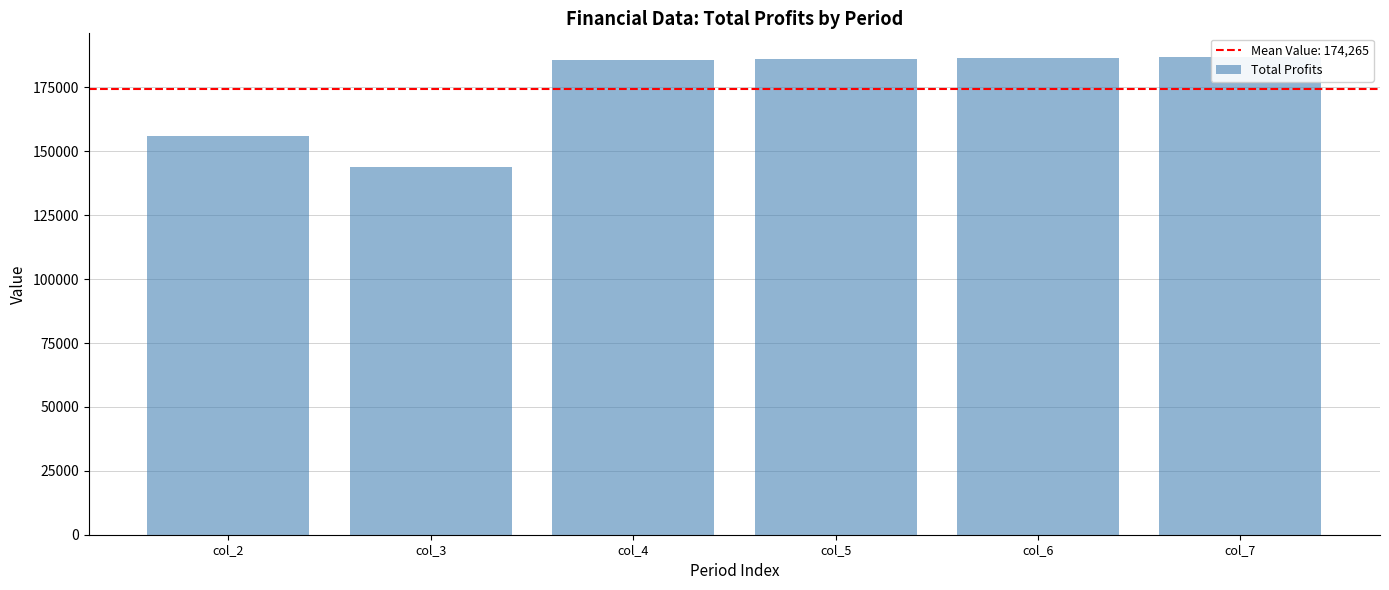

List the labels in order of value, largest first.

col_7, col_6, col_5, col_4, col_2, col_3